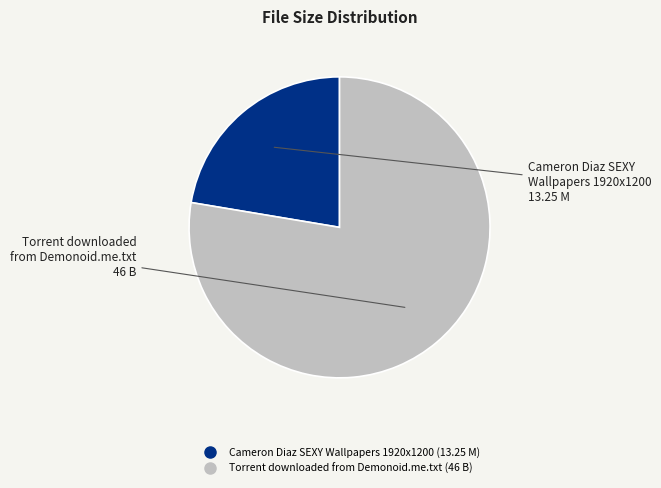

How many segments does this pie chart have?

2